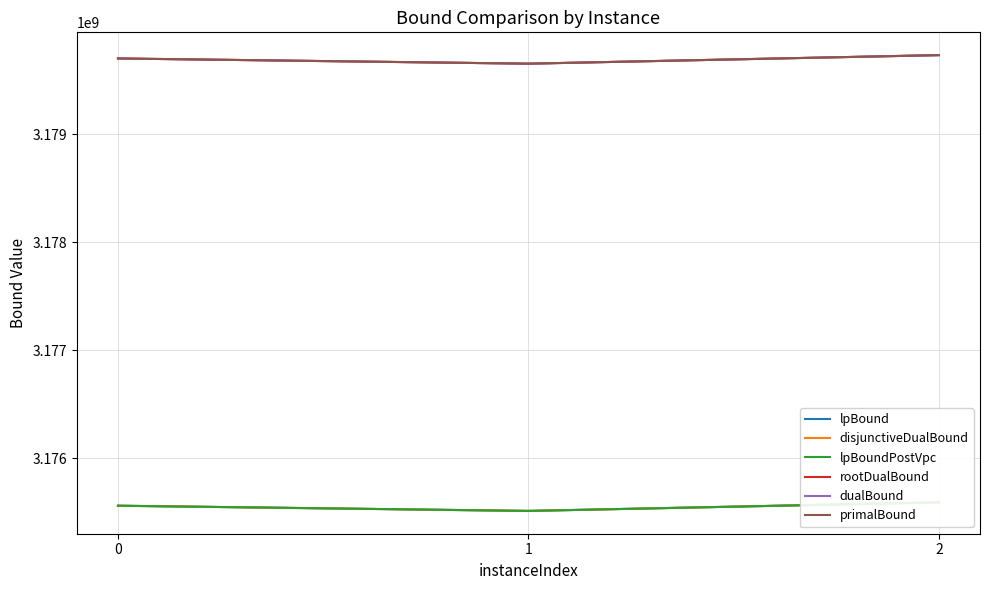

Which series has the widest spread of values?

rootDualBound